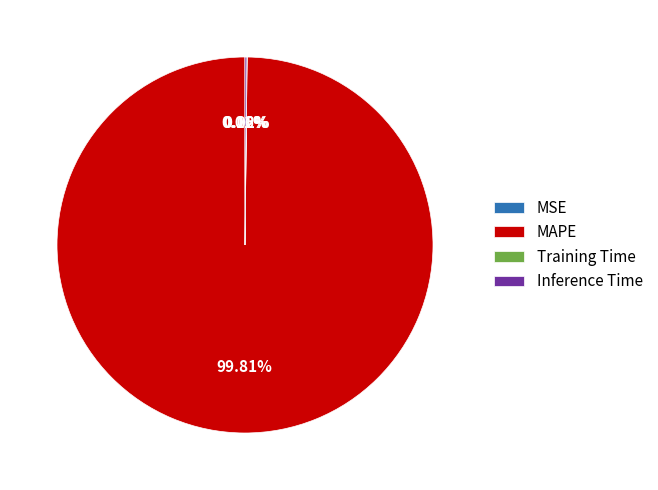

Is there any slice that represents more than half of the pie?

Yes